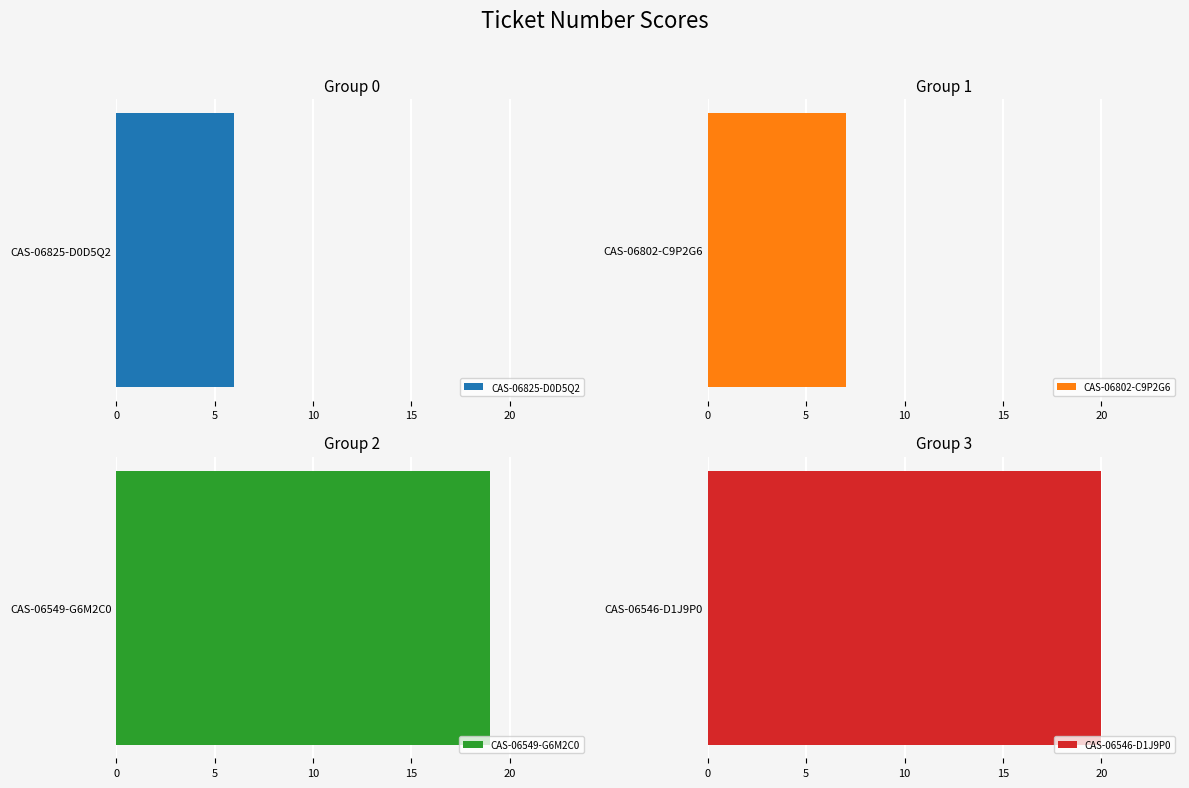

How many values are below 19?

2